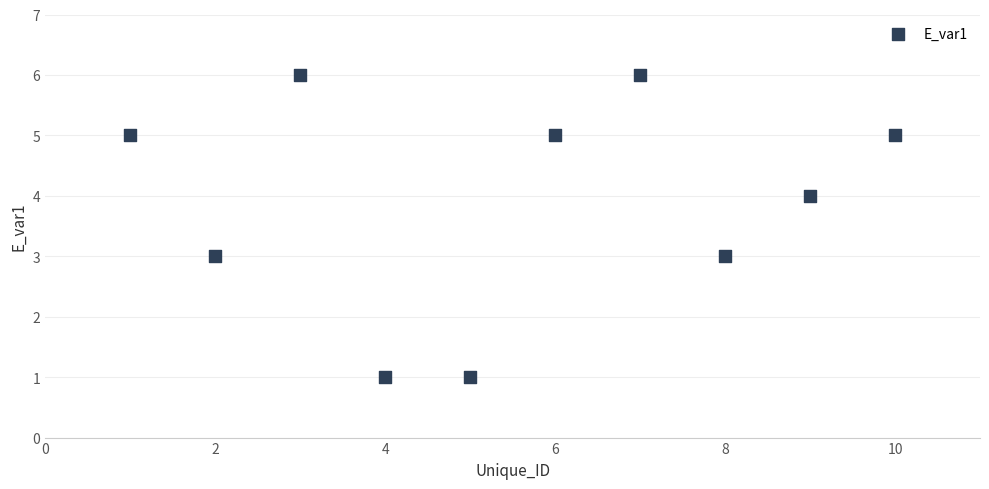

What is the average X value?

6